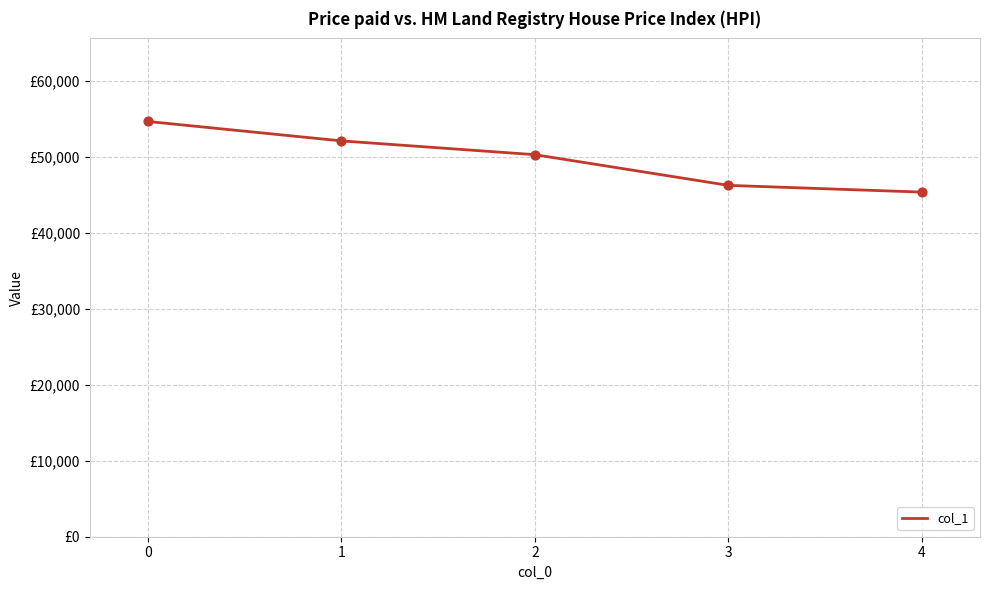

Does the chart have visible grid lines?

Yes